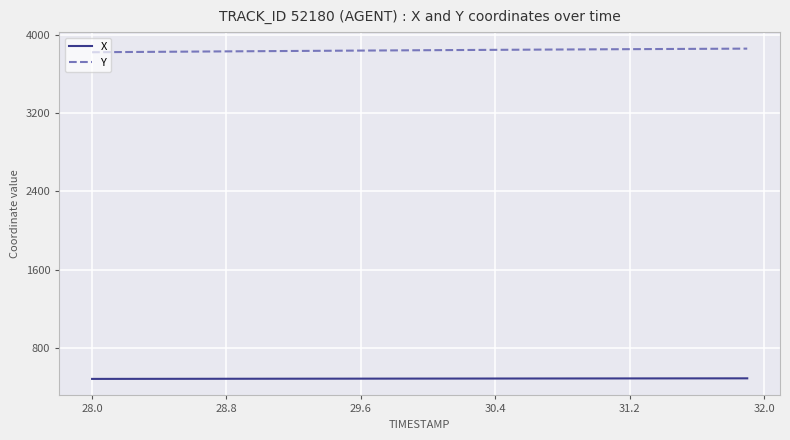

List the series in order of their peak value, highest first.

Y, X